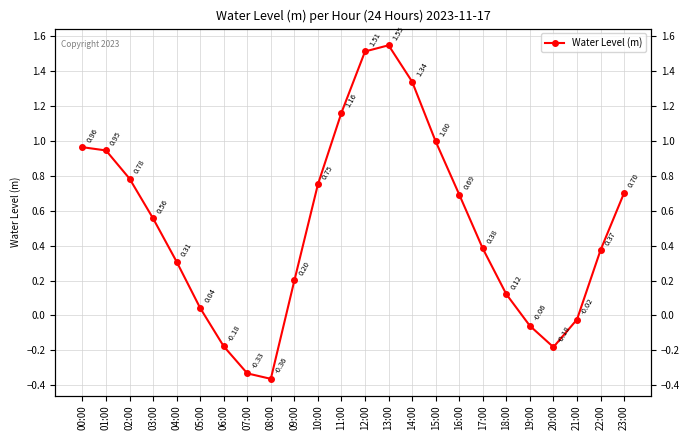

Reading left to right, list all the values displayed in this chart.

00:00=1.0	01:00=0.9	02:00=0.8	03:00=0.6	04:00=0.3	05:00=0.0	06:00=-0.2	07:00=-0.3	08:00=-0.4	09:00=0.2	10:00=0.8	11:00=1.2	12:00=1.5	13:00=1.5	14:00=1.3	15:00=1.0	16:00=0.7	17:00=0.4	18:00=0.1	19:00=-0.1	20:00=-0.2	21:00=-0.0	22:00=0.4	23:00=0.7